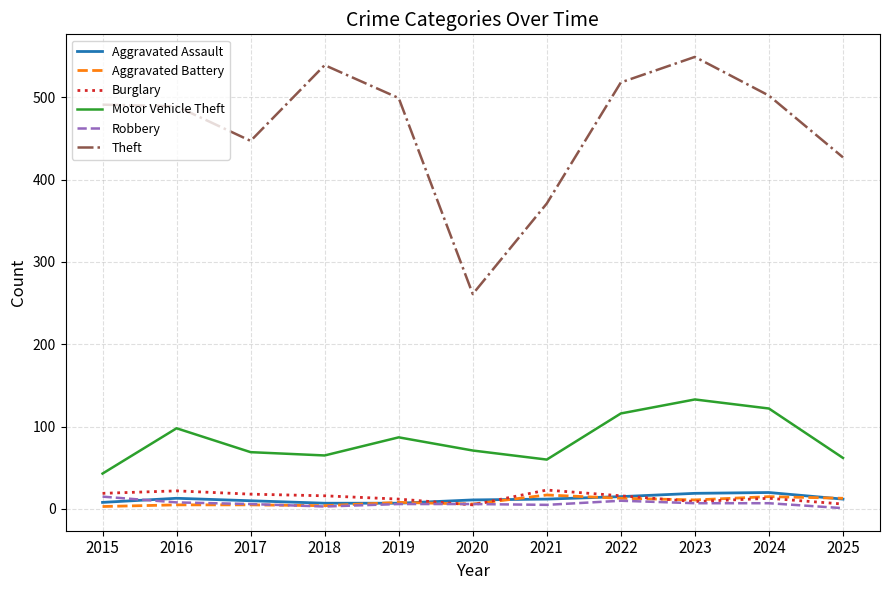

What is the greatest value displayed?

549